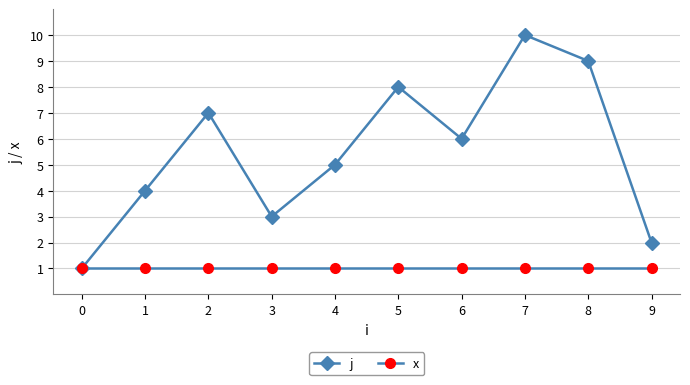

What is the value of the x point at the 1st from the left?

1